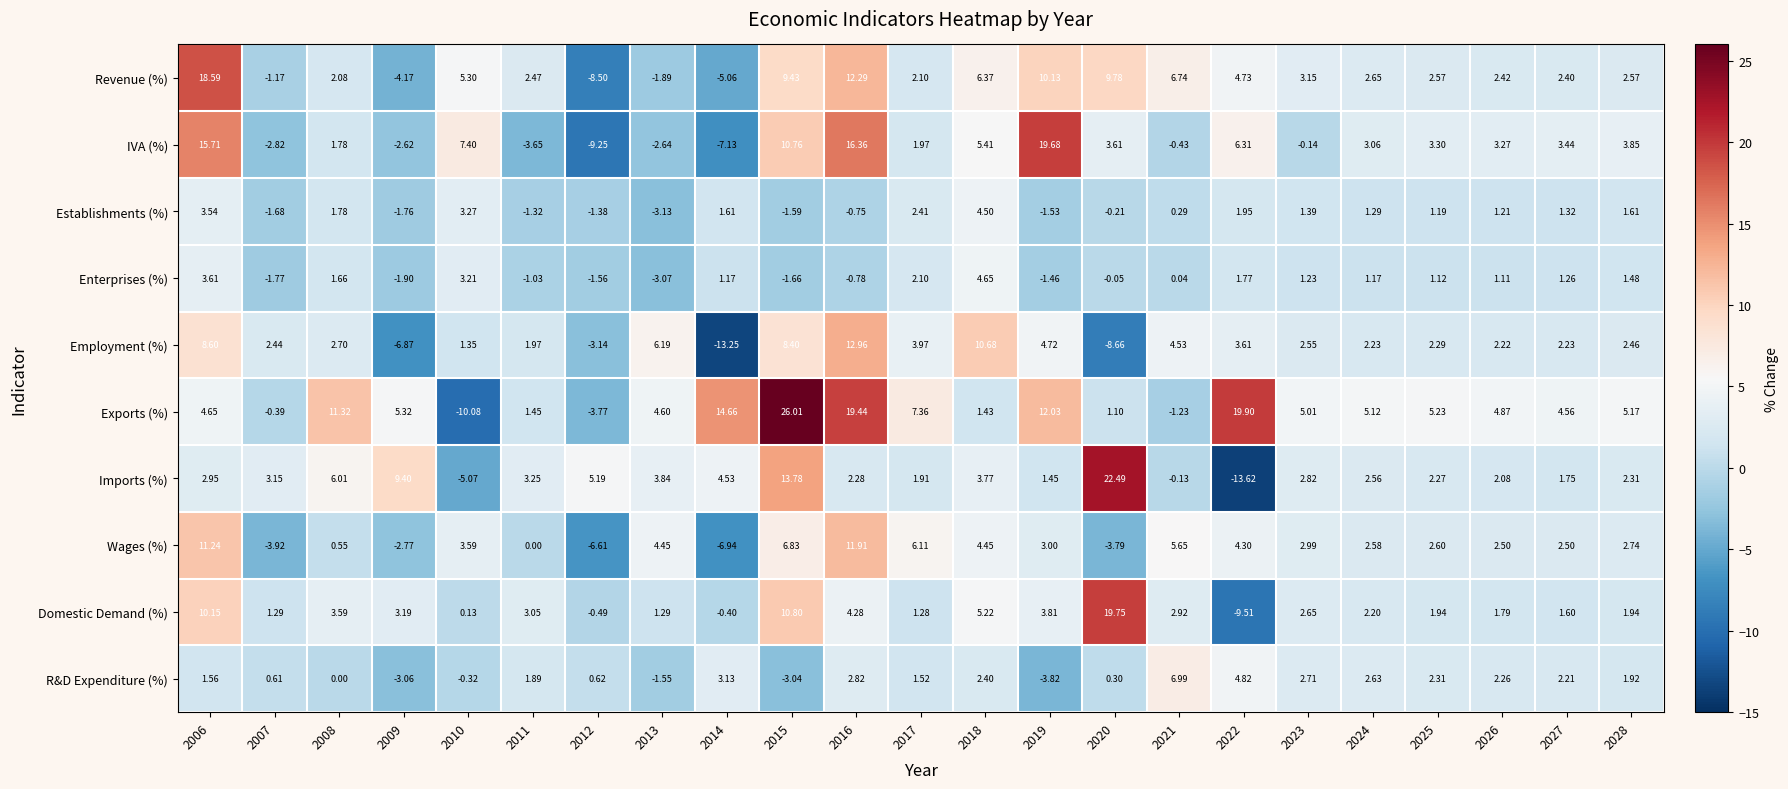

At 2021, list the series in order from smallest to largest.

Exports (%), IVA (%), Imports (%), Enterprises (%), Establishments (%), Domestic Demand (%), Employment (%), Wages (%), Revenue (%), R&D Expenditure (%)